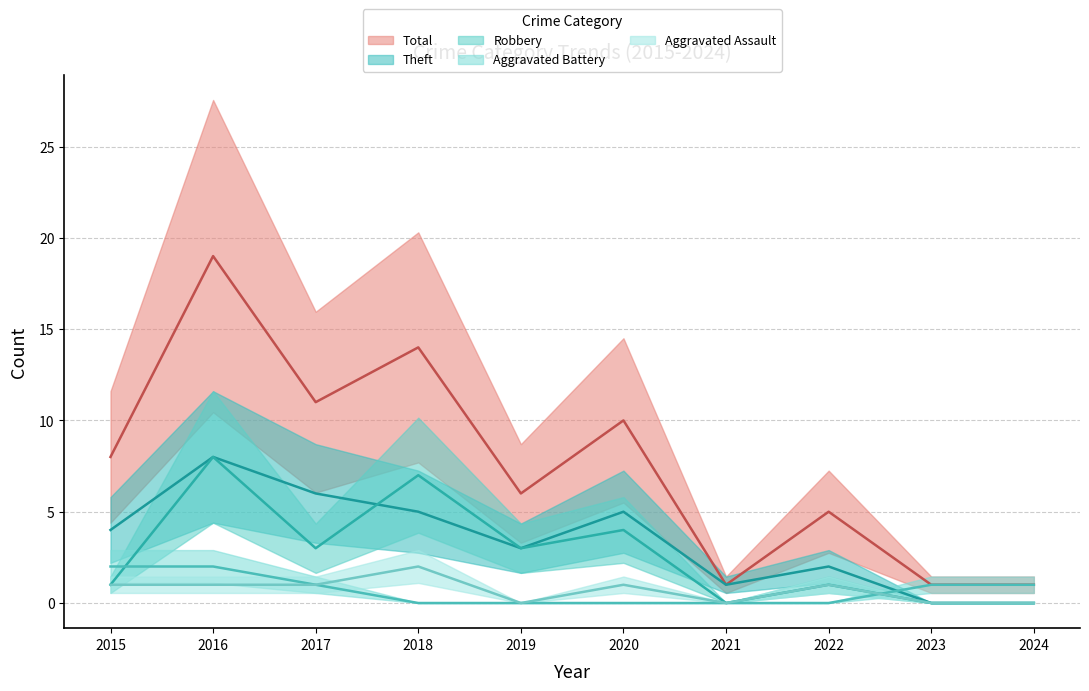

At which category is the sum across all series the highest?

2016